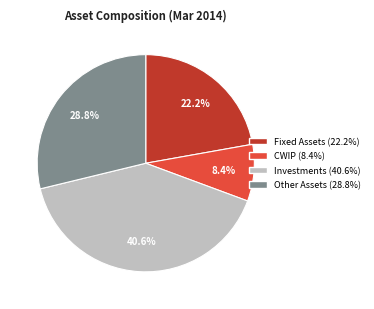

Which has a higher value, Fixed Assets or CWIP?

Fixed Assets